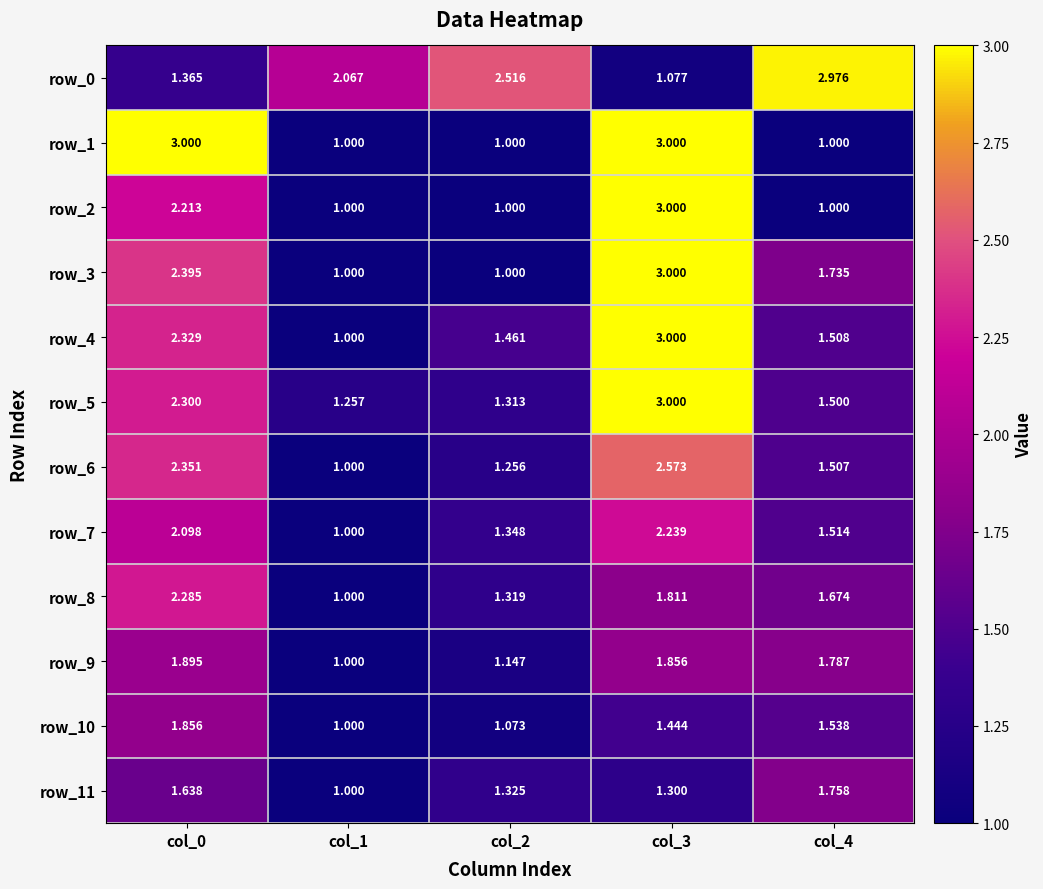

True or false: row_7 has a value of 2.1 at col_0.

True